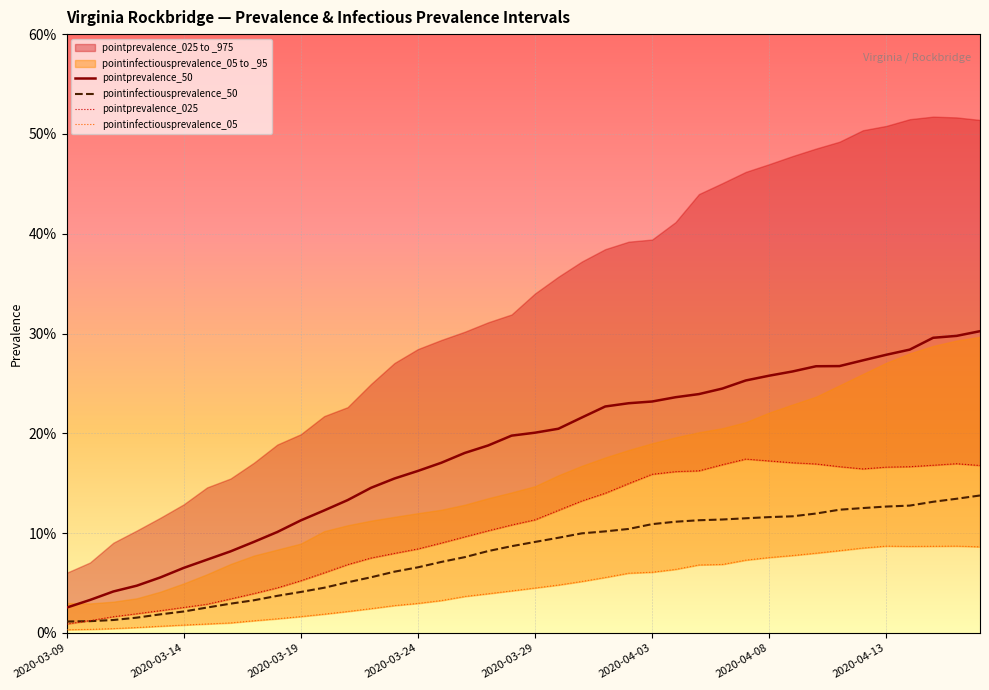

The pointprevalence_975 series shows 0.0 at 2020-03-09. True or false?

False